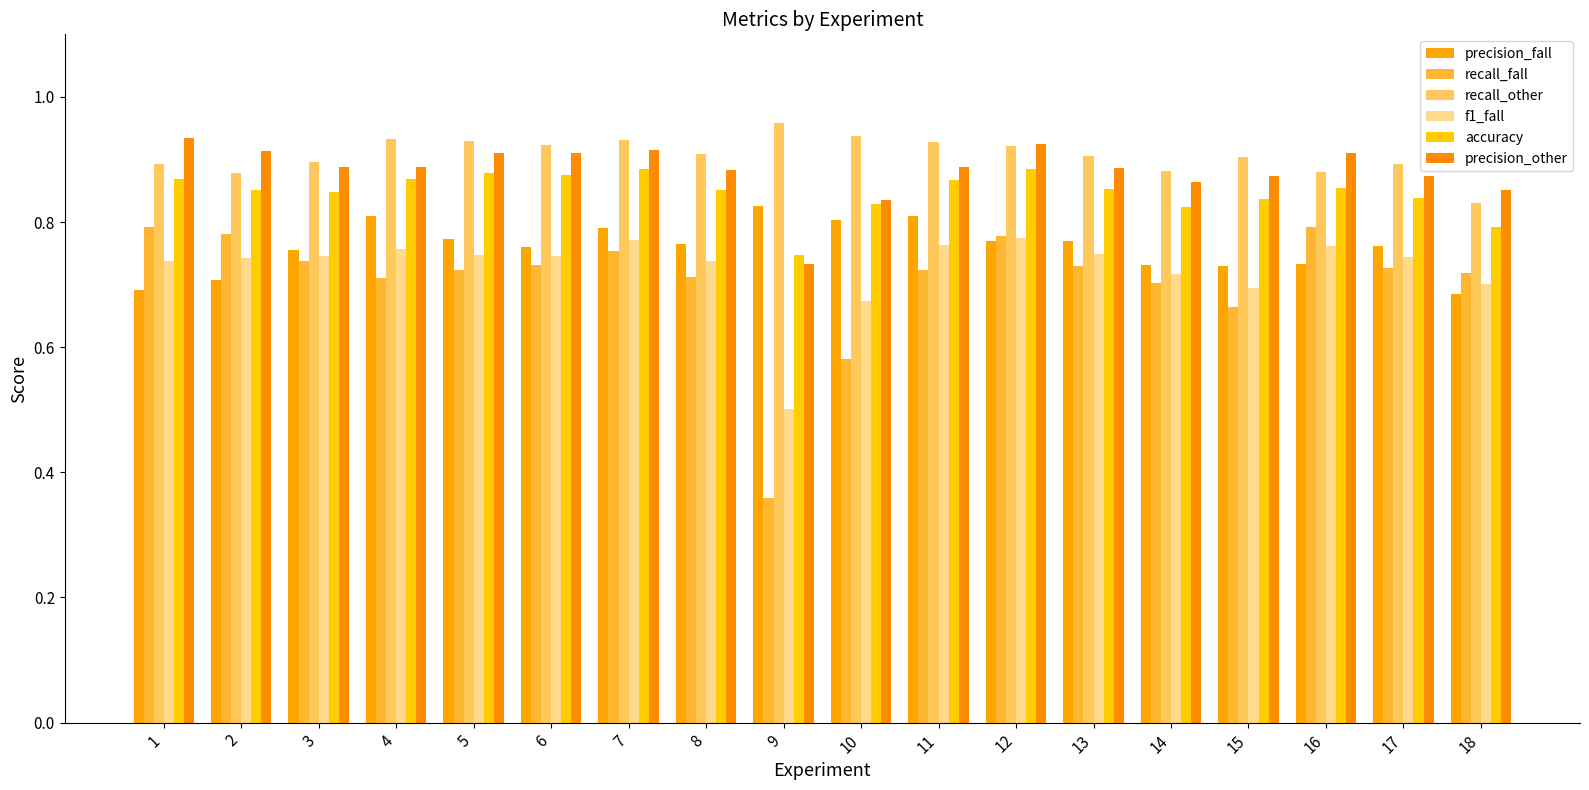

Reading left to right, extract all data points from this chart.

precision_fall: 0.7	0.7	0.8	0.8	0.8	0.8	0.8	0.8	0.8	0.8	0.8	0.8	0.8	0.7	0.7	0.7	0.8	0.7
recall_fall: 0.8	0.8	0.7	0.7	0.7	0.7	0.8	0.7	0.4	0.6	0.7	0.8	0.7	0.7	0.7	0.8	0.7	0.7
recall_other: 0.9	0.9	0.9	0.9	0.9	0.9	0.9	0.9	1.0	0.9	0.9	0.9	0.9	0.9	0.9	0.9	0.9	0.8
f1_fall: 0.7	0.7	0.7	0.8	0.7	0.7	0.8	0.7	0.5	0.7	0.8	0.8	0.7	0.7	0.7	0.8	0.7	0.7
accuracy: 0.9	0.9	0.8	0.9	0.9	0.9	0.9	0.9	0.7	0.8	0.9	0.9	0.9	0.8	0.8	0.9	0.8	0.8
precision_other: 0.9	0.9	0.9	0.9	0.9	0.9	0.9	0.9	0.7	0.8	0.9	0.9	0.9	0.9	0.9	0.9	0.9	0.9